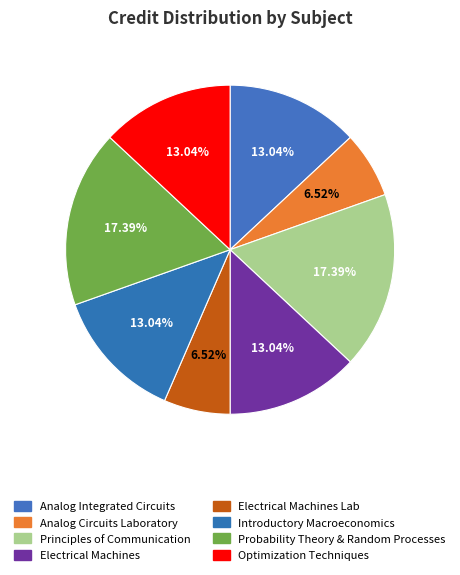

Is there any slice that represents more than half of the pie?

No